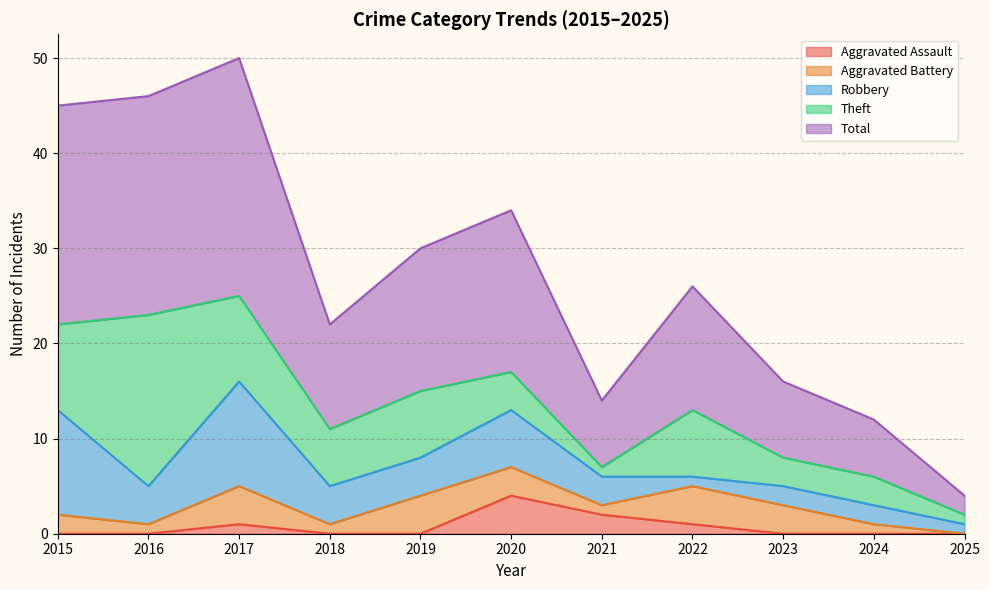

What is the difference between the maximum and minimum values in the Aggravated Battery series?

4